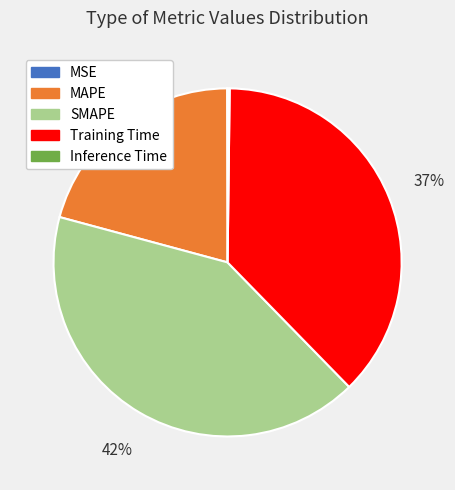

Which has a higher value, Training Time or MAPE?

Training Time